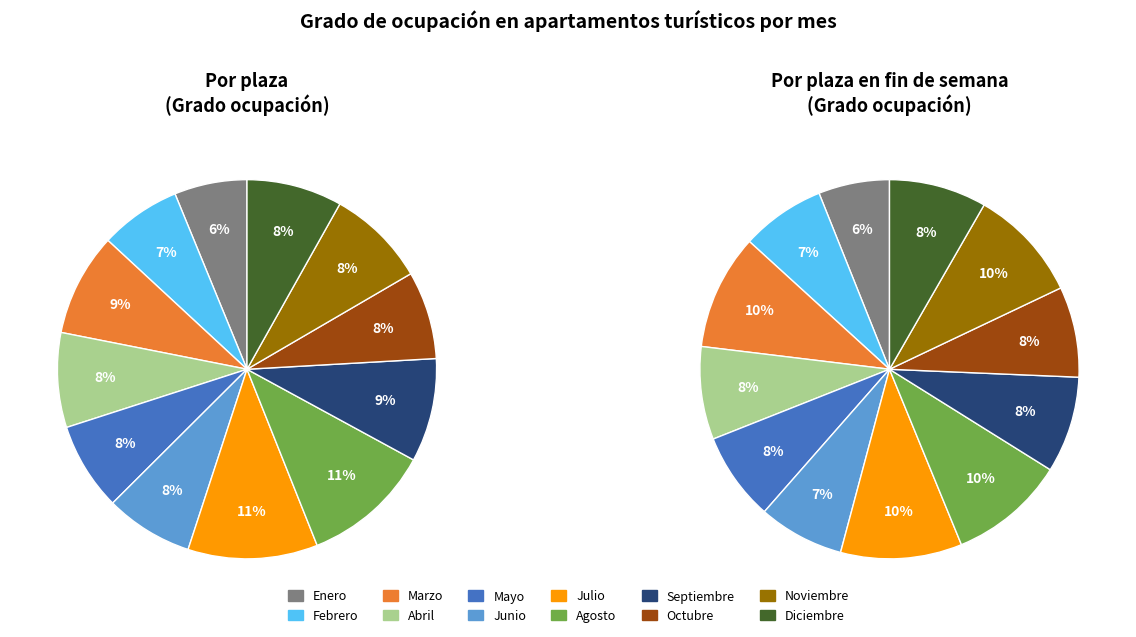

To the nearest percent, what is the average slice percentage?

8%